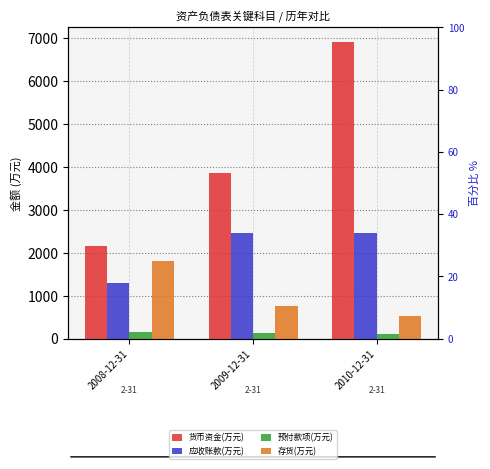

What is the total value across all series at 2009-12-31?

7204